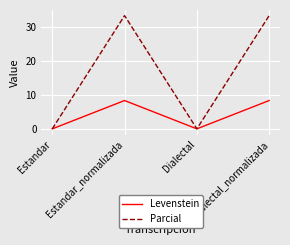

Which series has the widest spread of values?

Parcial